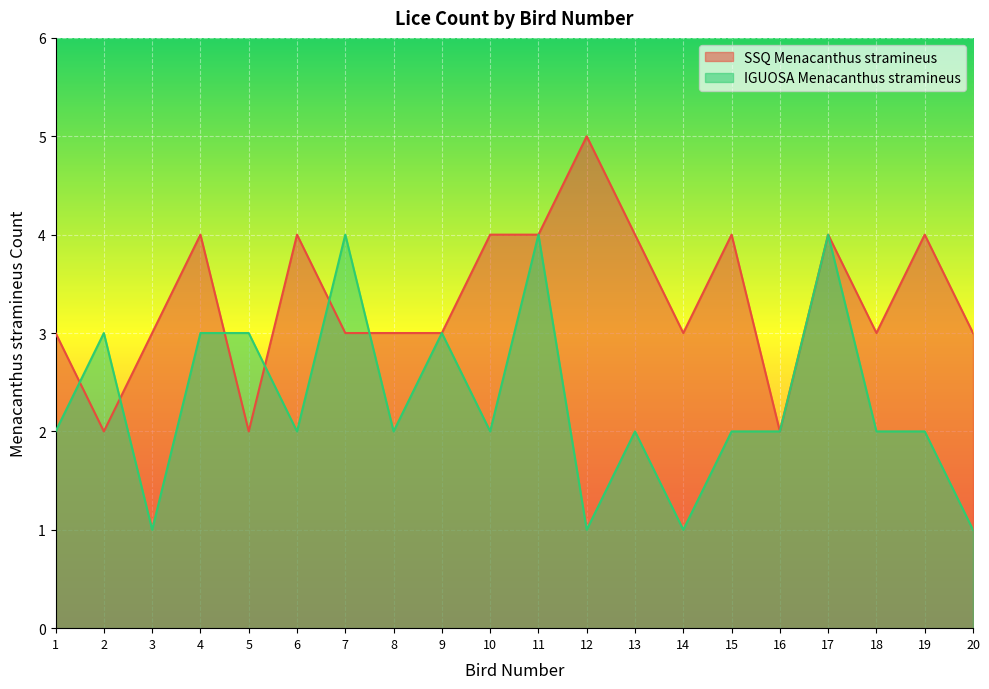

Rank the series by their average value, from highest to lowest.

SSQ Menacanthus stramineus, IGUOSA Menacanthus stramineus